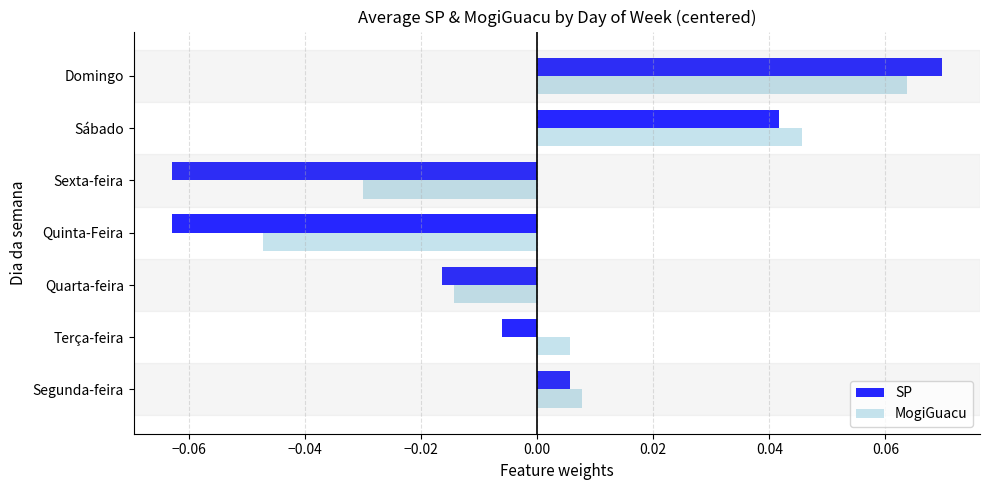

What are all the series names shown in the legend?

SP, MogiGuacu